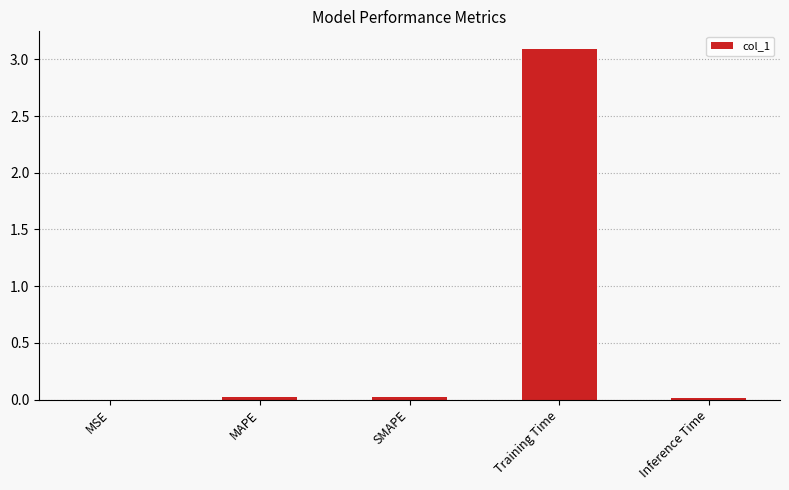

Are the bars horizontal?

No